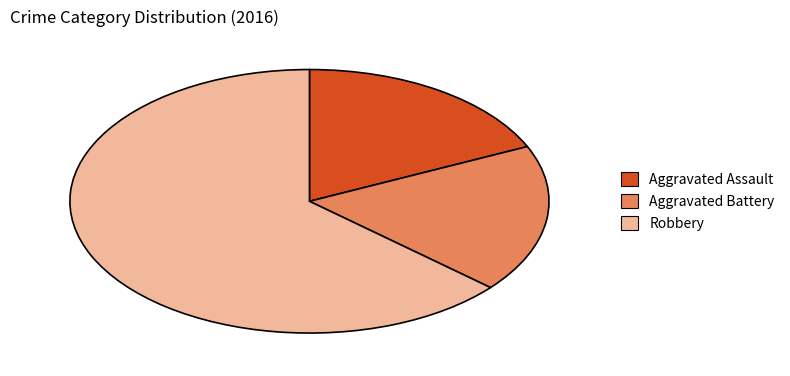

Is there any slice that represents more than half of the pie?

Yes